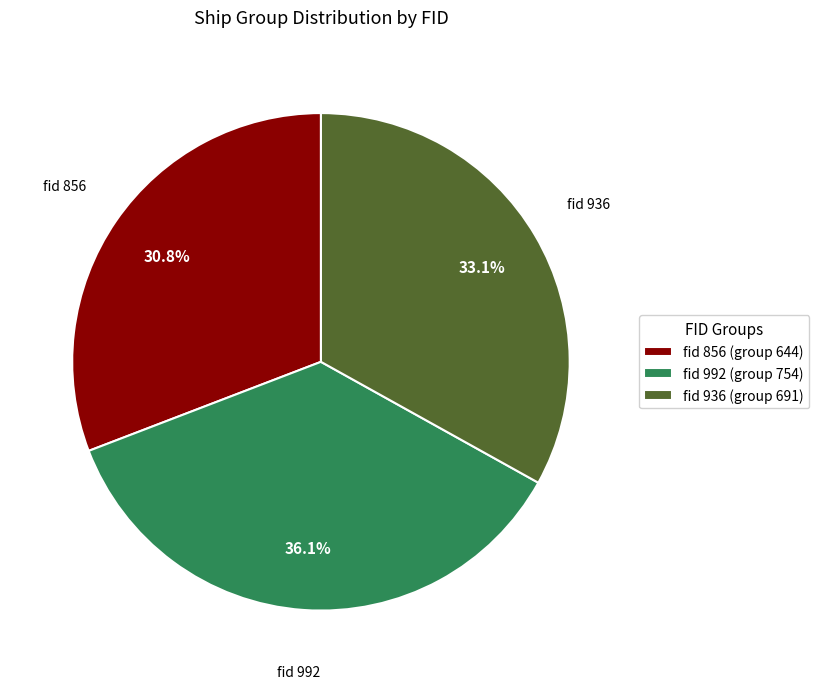

How much of the chart is everything except fid 856 (group 644)?

69.2%